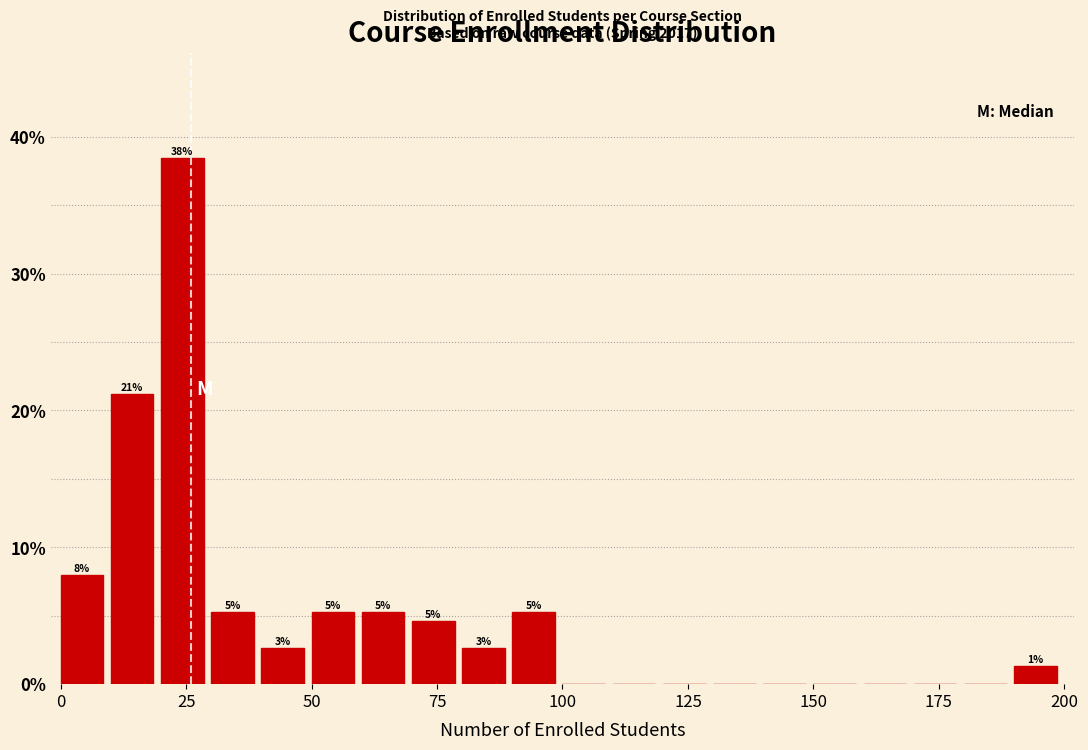

Around what value on the x-axis is the tallest bar? Give the approximate position of its centre, as read against the axis.

25